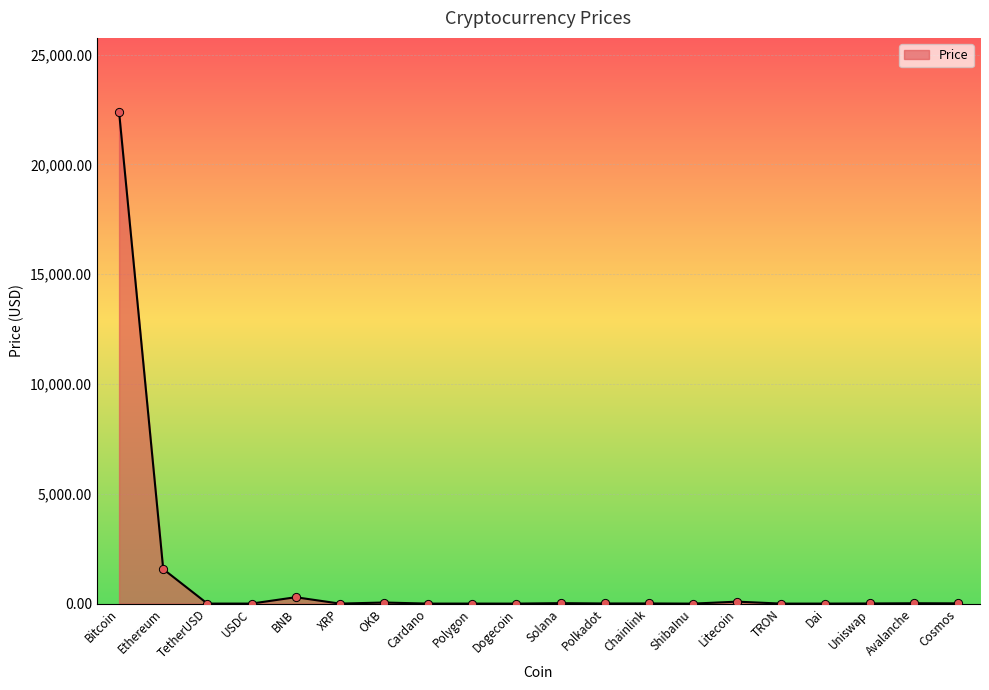

Between OKB and BNB, which is larger?

BNB